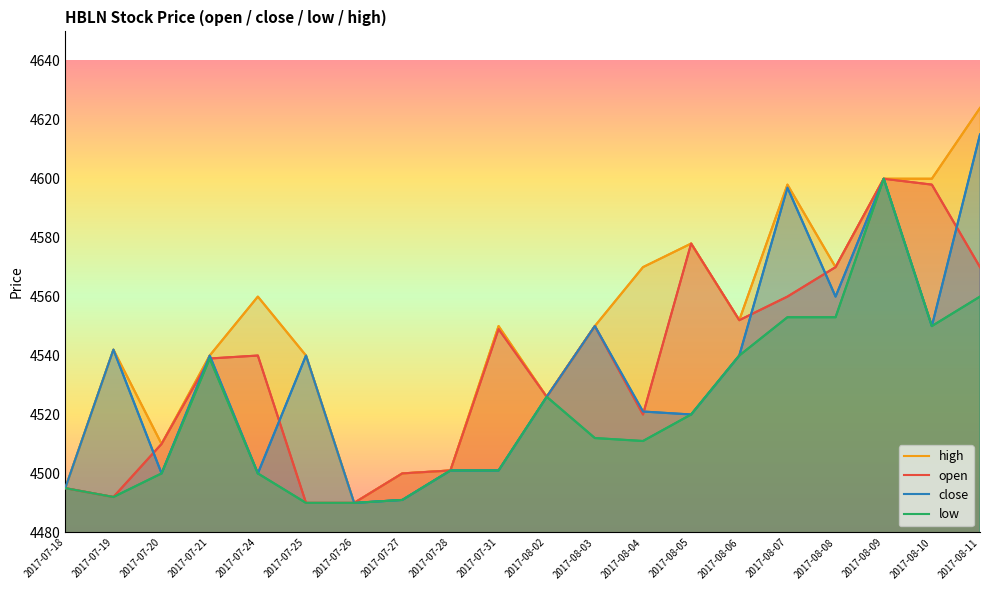

What is the sum of the low values at 2017-08-08 and 2017-07-20?

9053